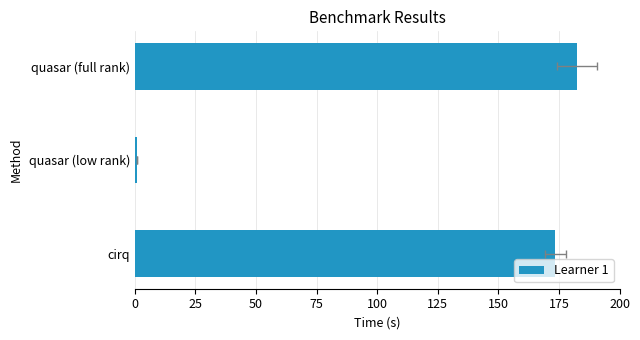

What is the change in value from quasar (low rank) to quasar (full rank)?

+181.6